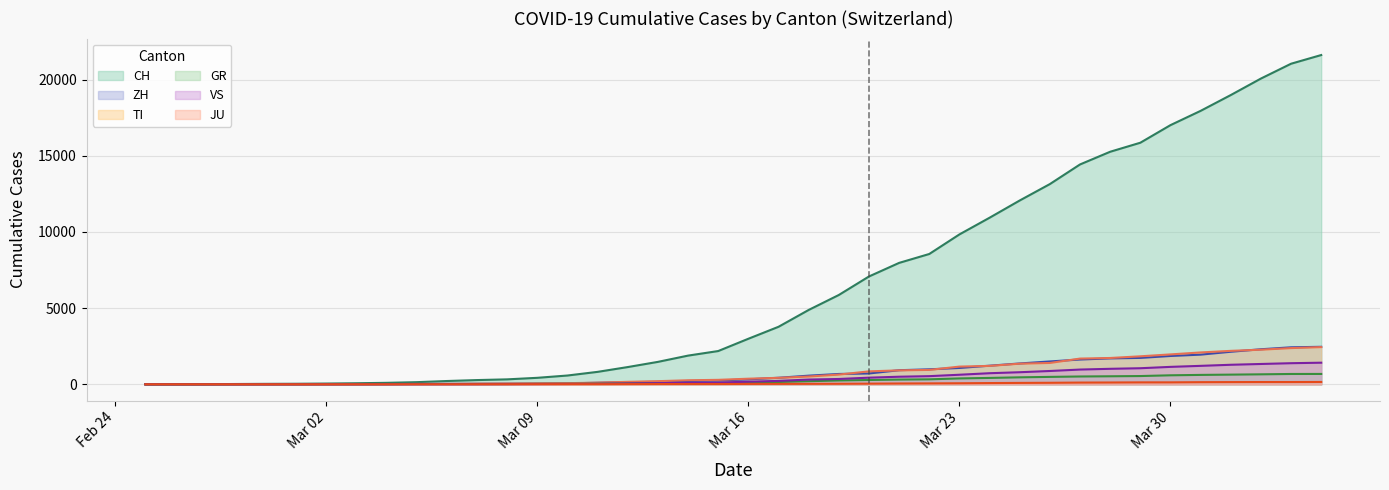

Which label corresponds to the smallest value in the chart?

2020-02-25